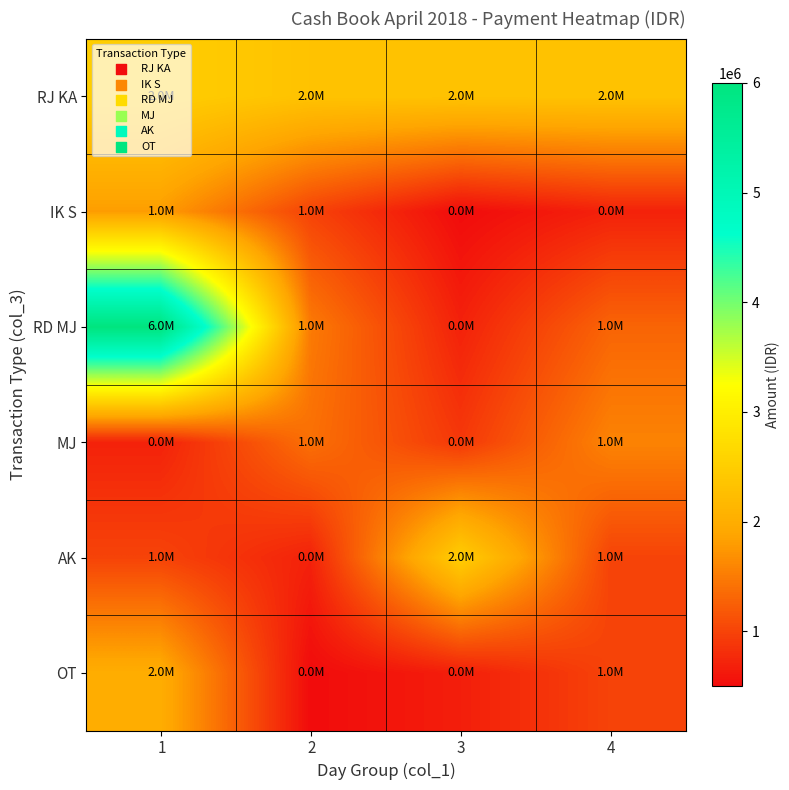

At how many categories does at least one series exceed 2133442?

4